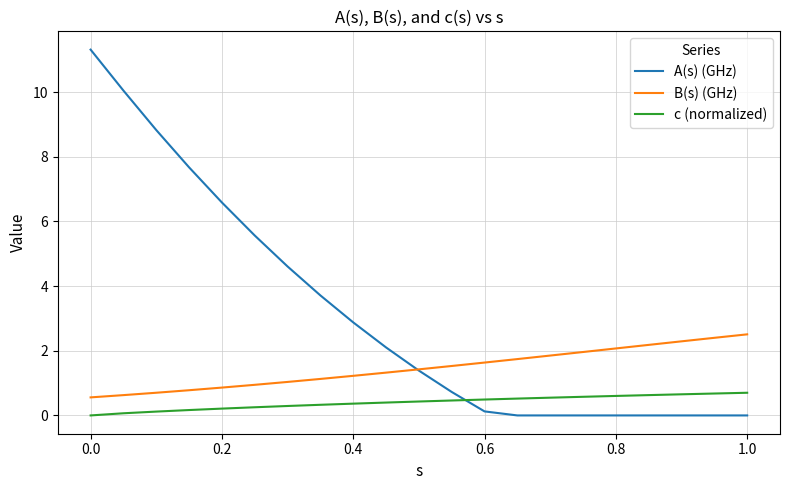

True or false: c (normalized) and B(s) (GHz) cross at least once.

False